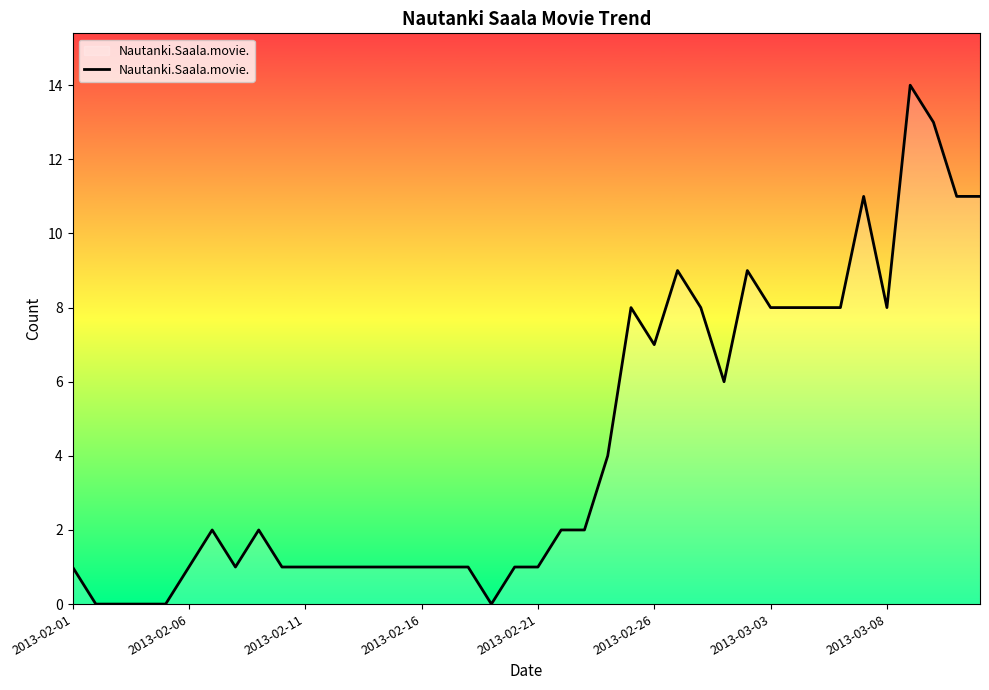

What is the greatest value displayed?

14